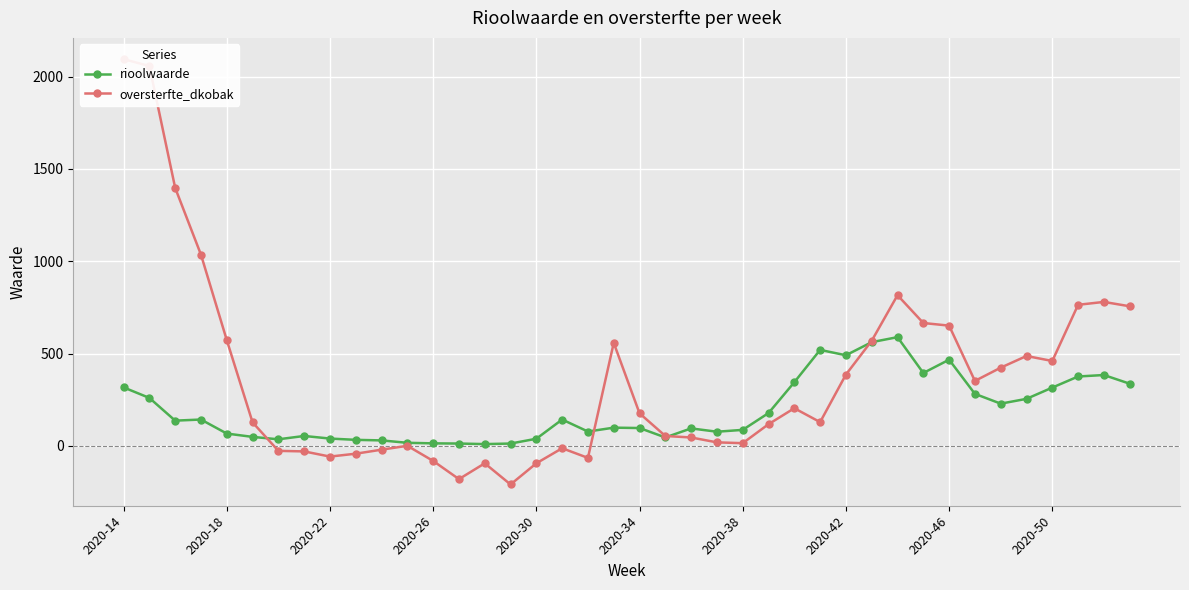

The value of rioolwaarde at 17 is 31.4. True or false?

False